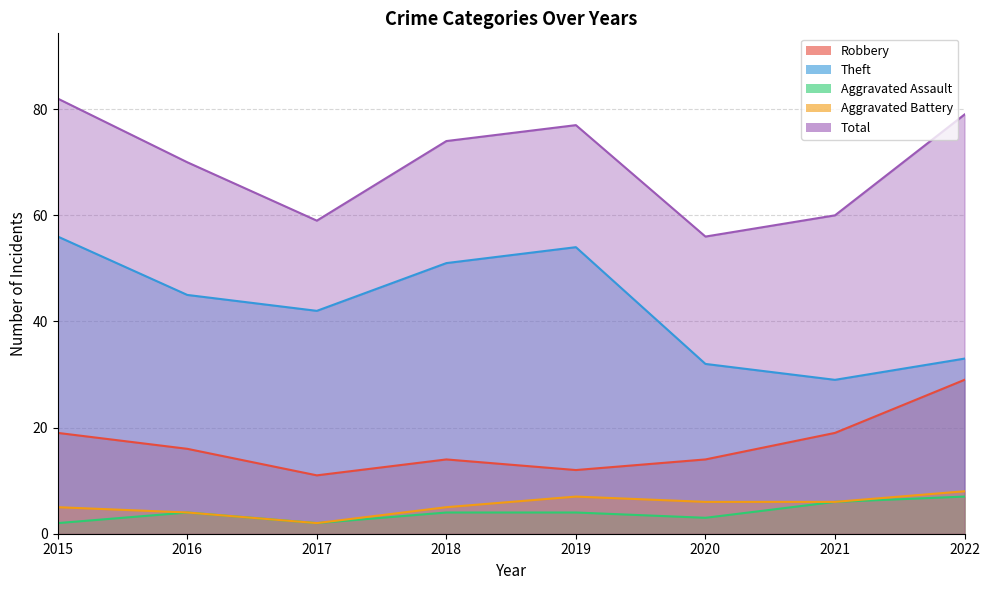

What is the value of the Theft point at the 5th from the left?

54